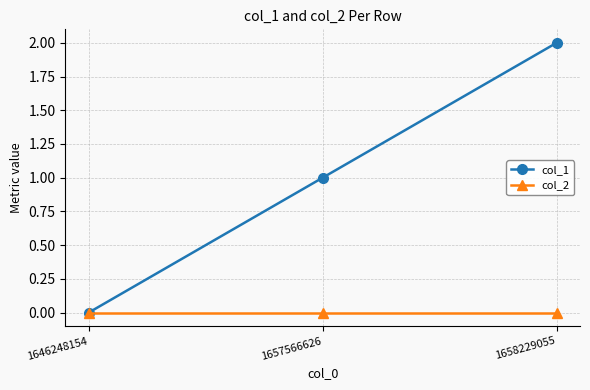

Between 1657566626 and 1658229055, which series saw the biggest shift?

col_1